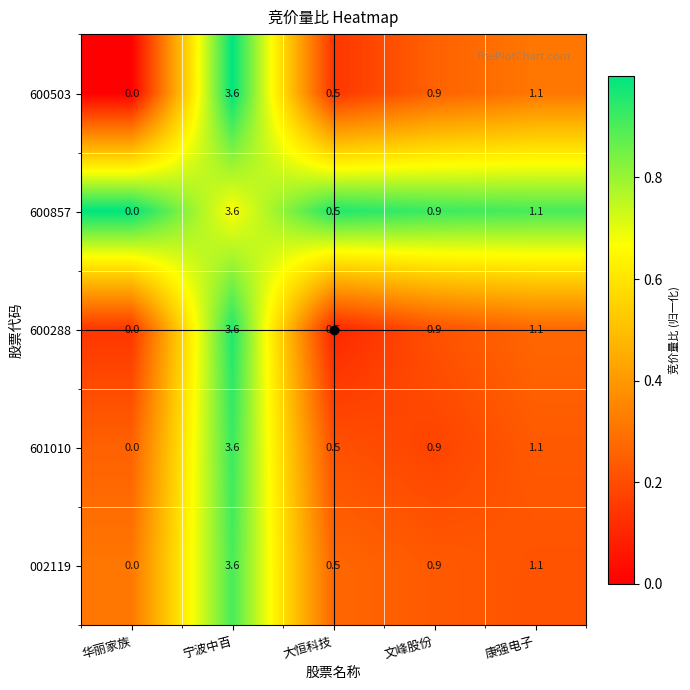

Is it true that 600503 equals 0.7 at 大恒科技?

False